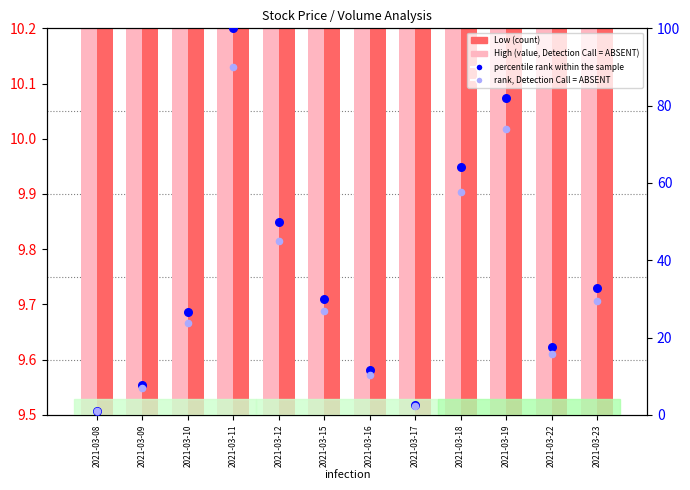

What is the total value across all series at 2021-03-08?

21.7